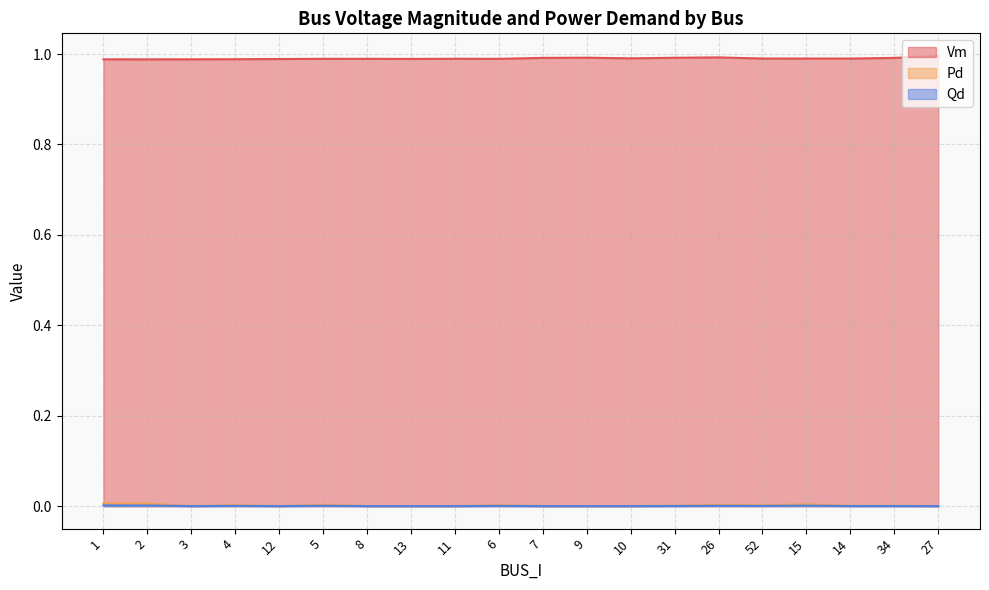

What is the total value across all series at 14?

1.0